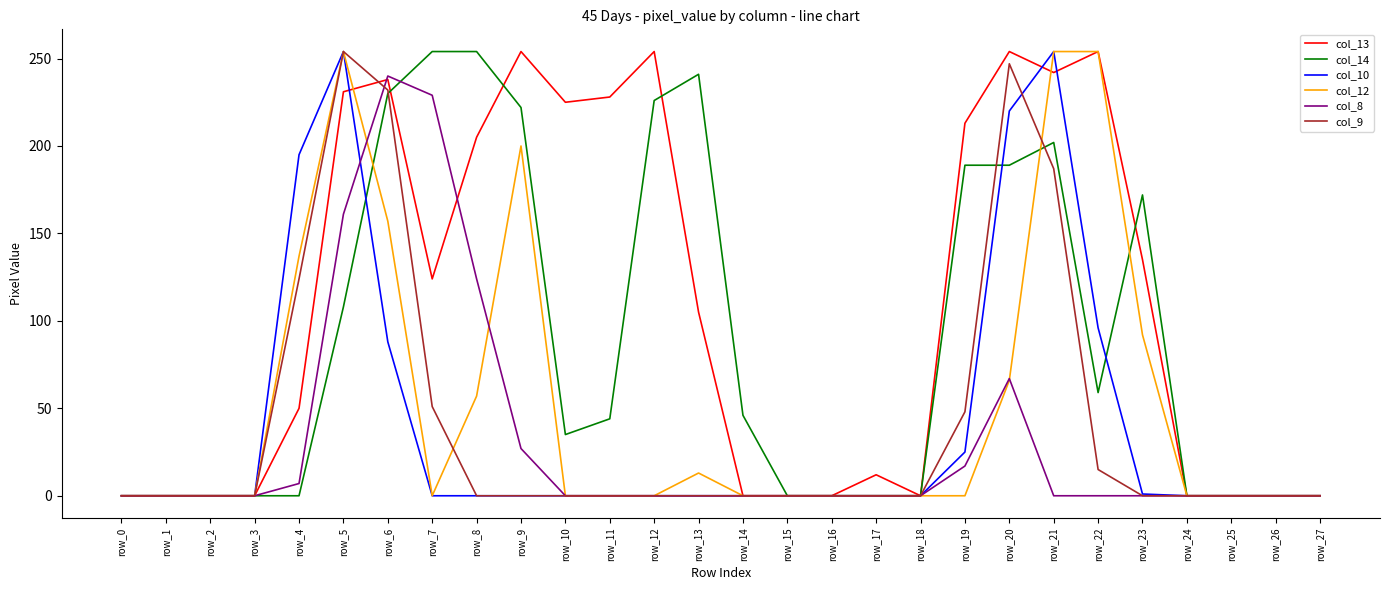

What is the maximum value shown in the chart?

254